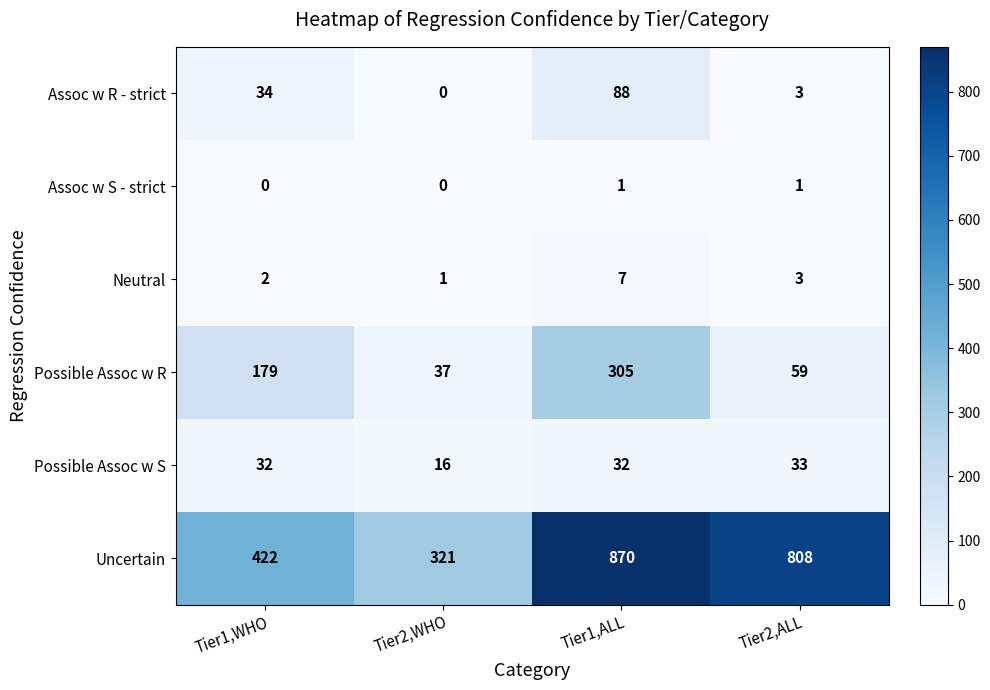

What is the minimum value for Uncertain?

321